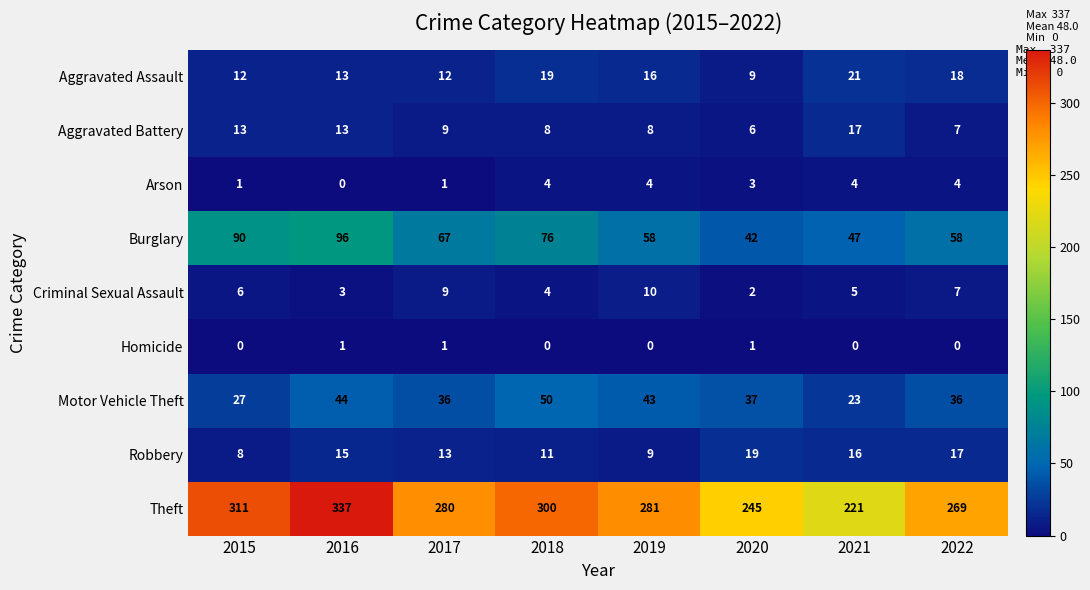

What is the sum of the Aggravated Assault values at 2022 and 2017?

30